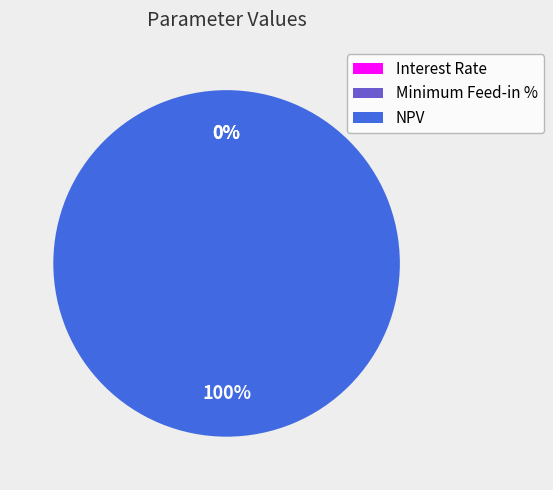

What is the largest slice in the pie chart?

NPV